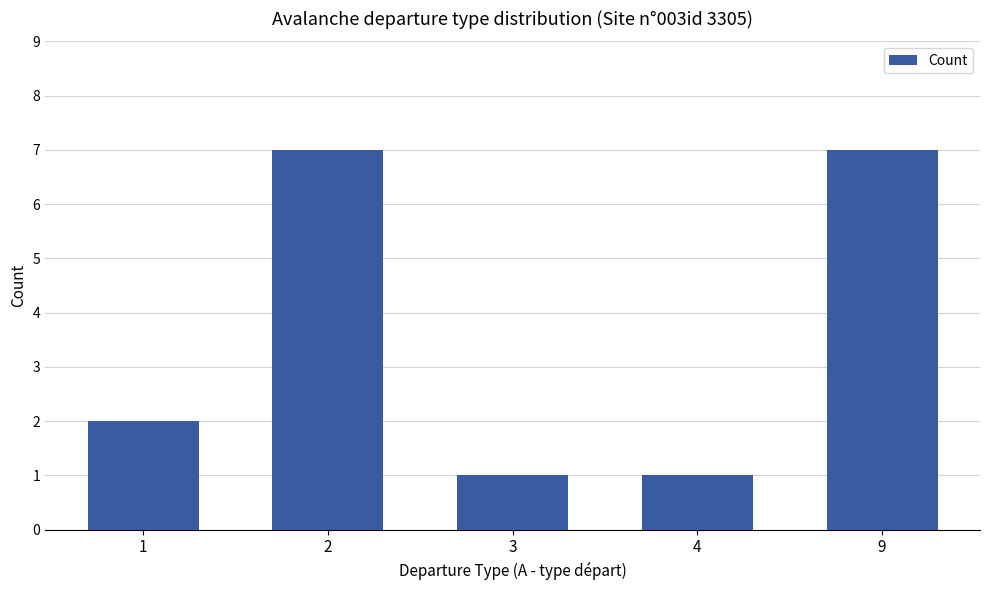

Read the value at 3.

1